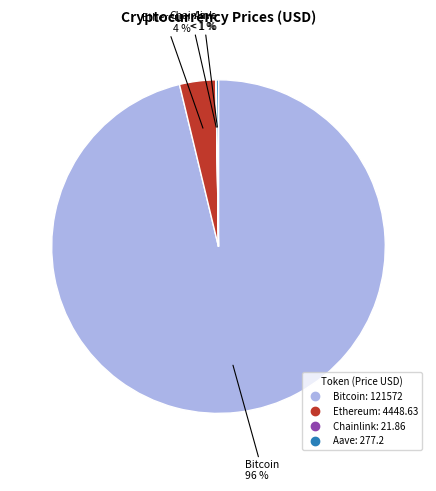

Is there any slice that represents more than half of the pie?

Yes